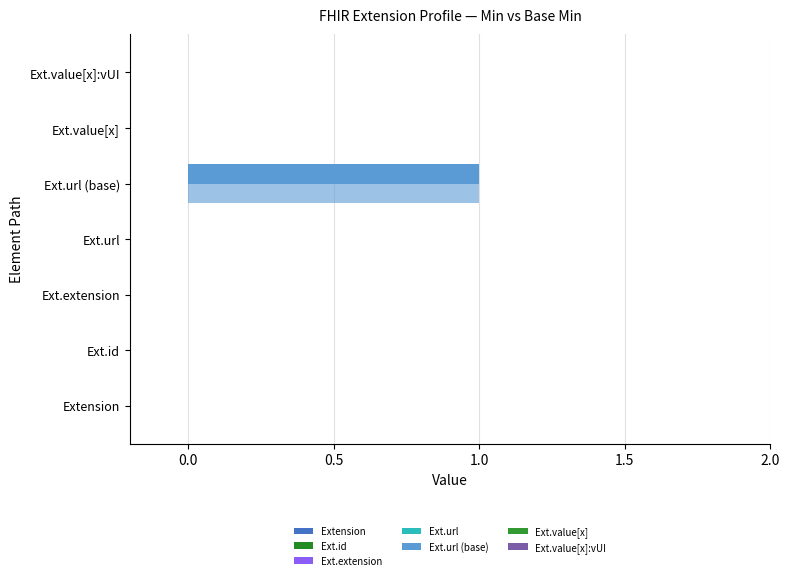

How many series are shown in this chart?

2